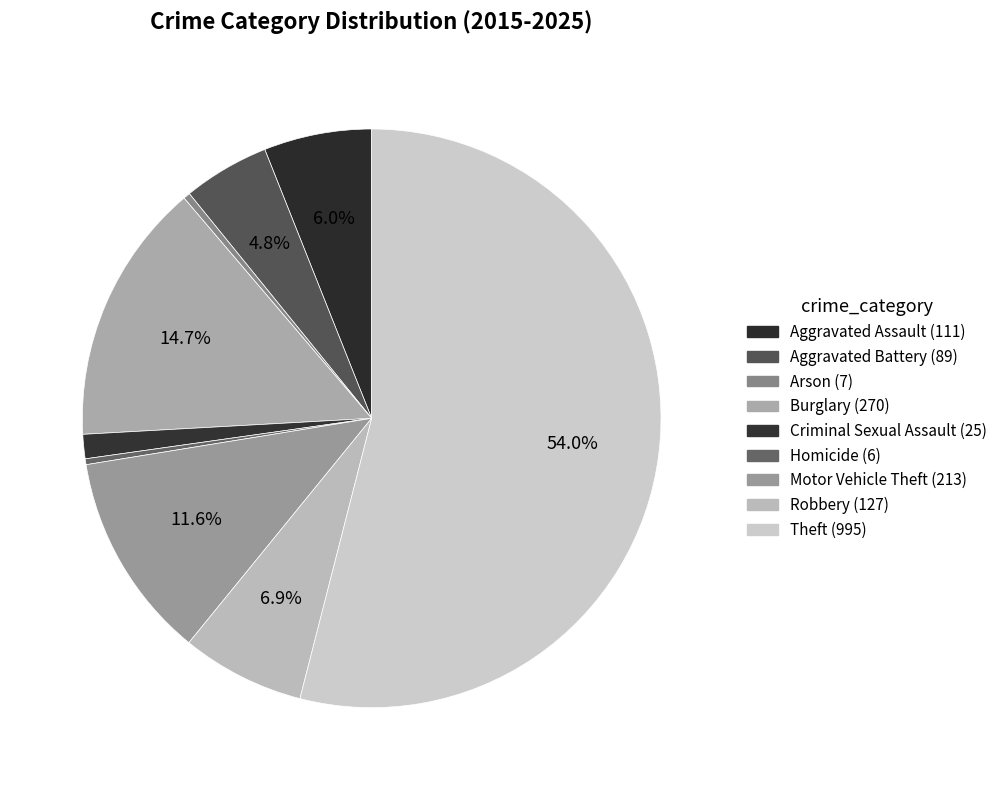

How many segments does this pie chart have?

9